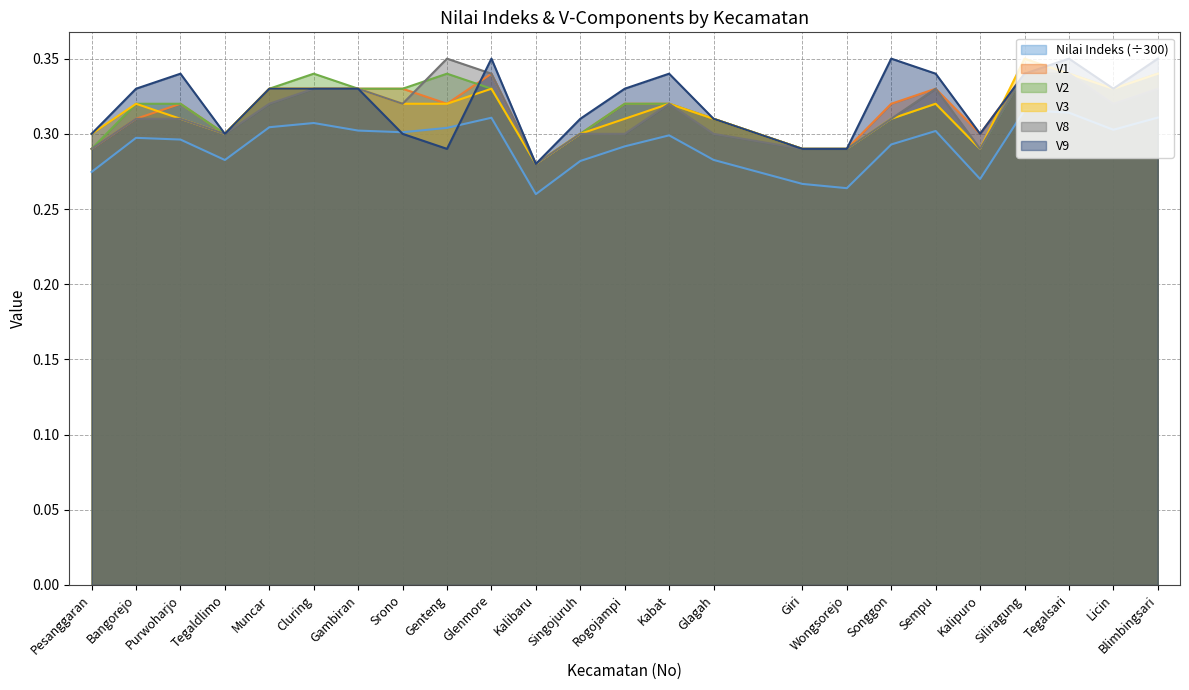

List the labels in order of Nilai Indeks value, largest first.

Siliragung, Tegalsari, Blimbingsari, Glenmore, Cluring, Muncar, Genteng, Licin, Gambiran, Sempu, Srono, Kabat, Bangorejo, Purwoharjo, Songgon, Rogojampi, Glagah, Tegaldlimo, Singojuruh, Pesanggaran, Kalipuro, Giri, Wongsorejo, Kalibaru